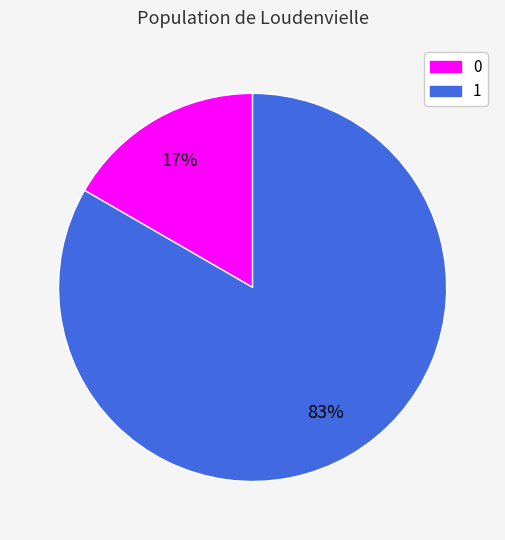

Do 1 and 0 together represent more than half of the pie?

Yes